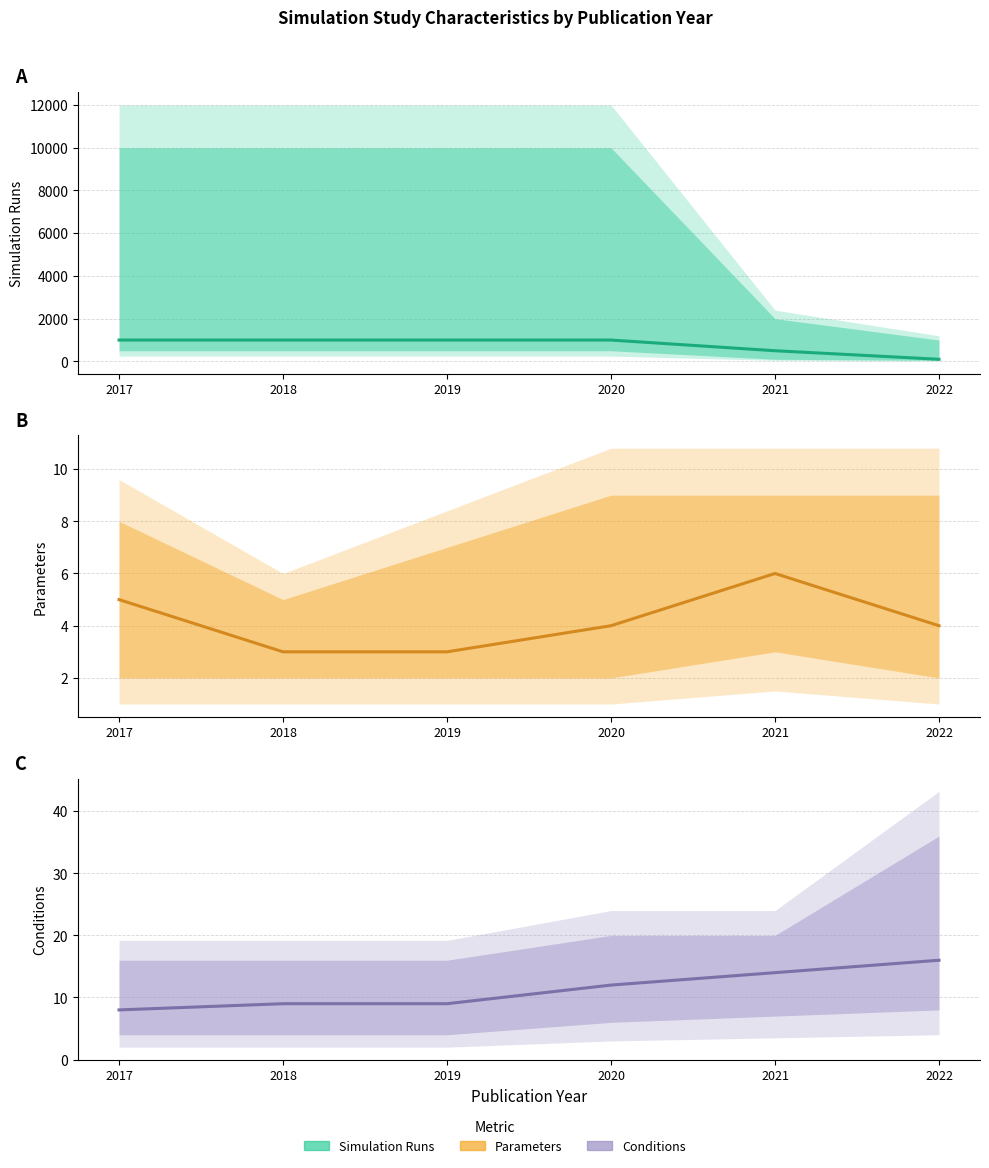

What are all the series names shown in the legend?

Simulation Runs, Parameters, Conditions